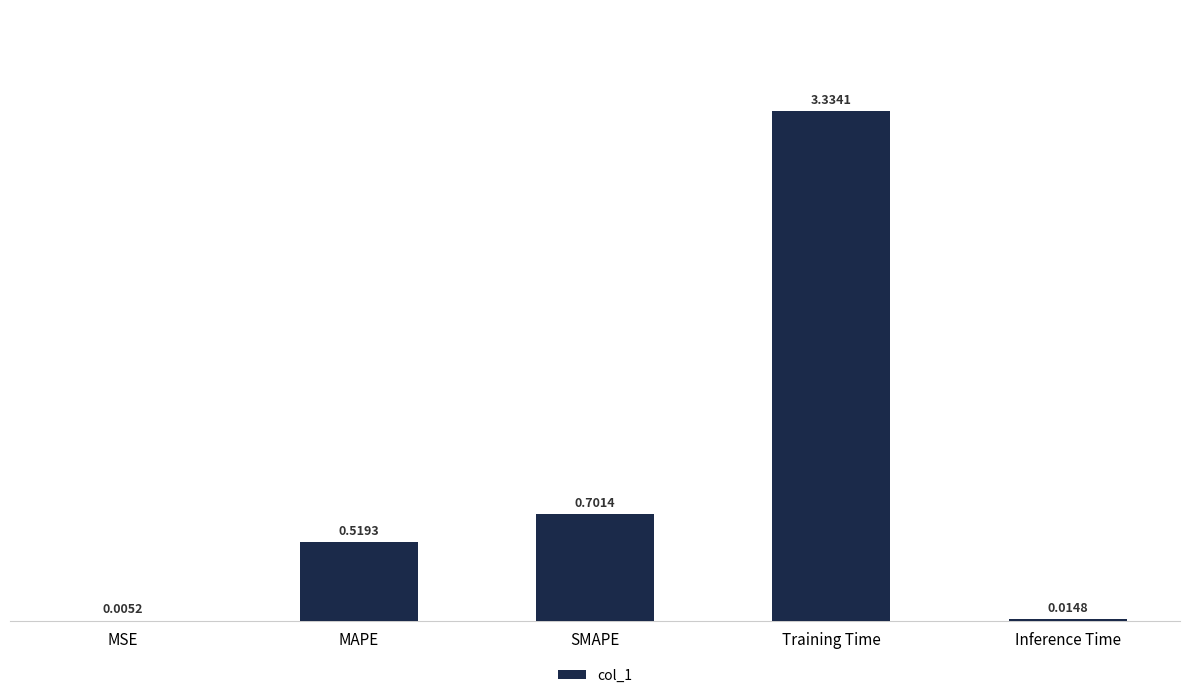

Is it true that the value at MAPE is 0.7?

False